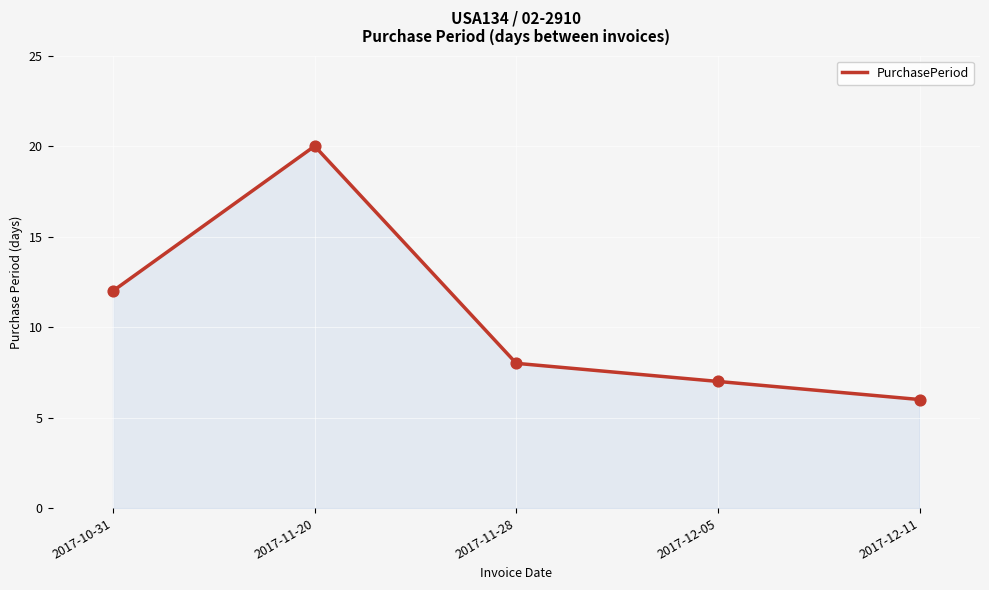

Which has a higher value, 2017-12-05 or 2017-11-28?

2017-11-28